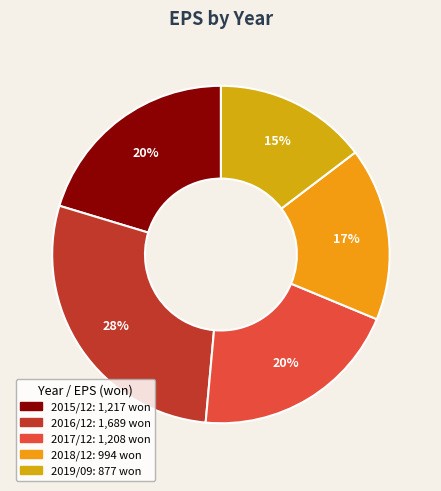

To the nearest percent, what is the difference between the 2016/12 and 2017/12 slice percentages?

8%